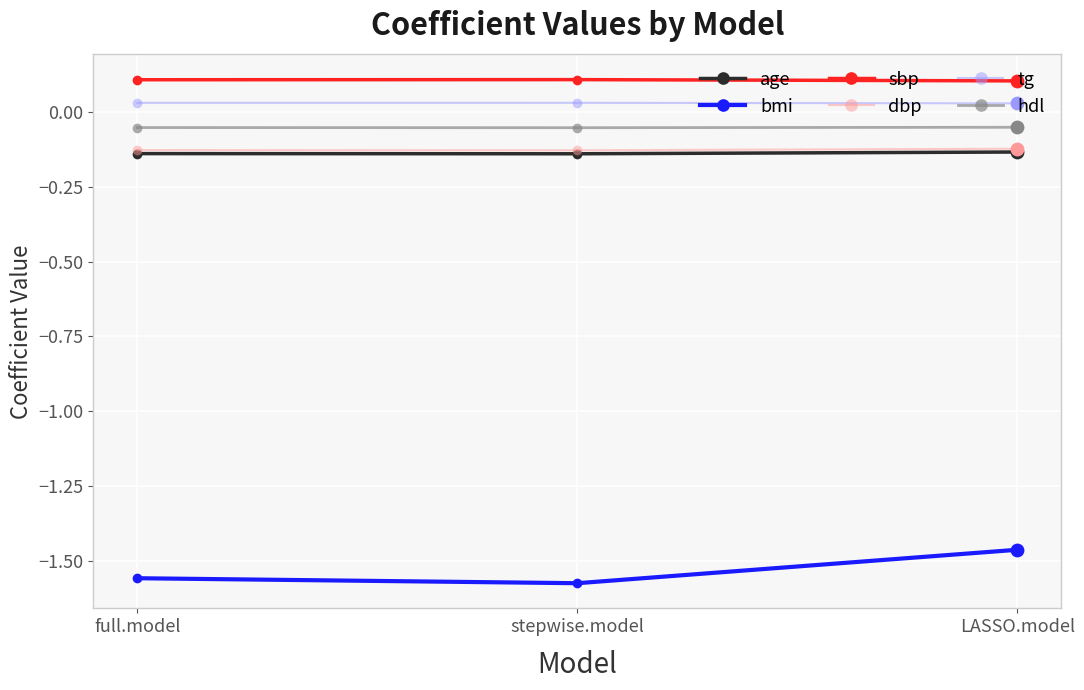

At how many categories does at least one series exceed -1?

3